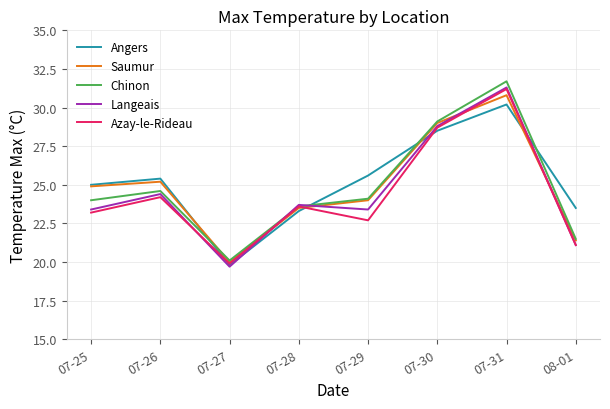

List the labels in order of Angers value, largest first.

07-31, 07-30, 07-29, 07-26, 07-25, 08-01, 07-28, 07-27